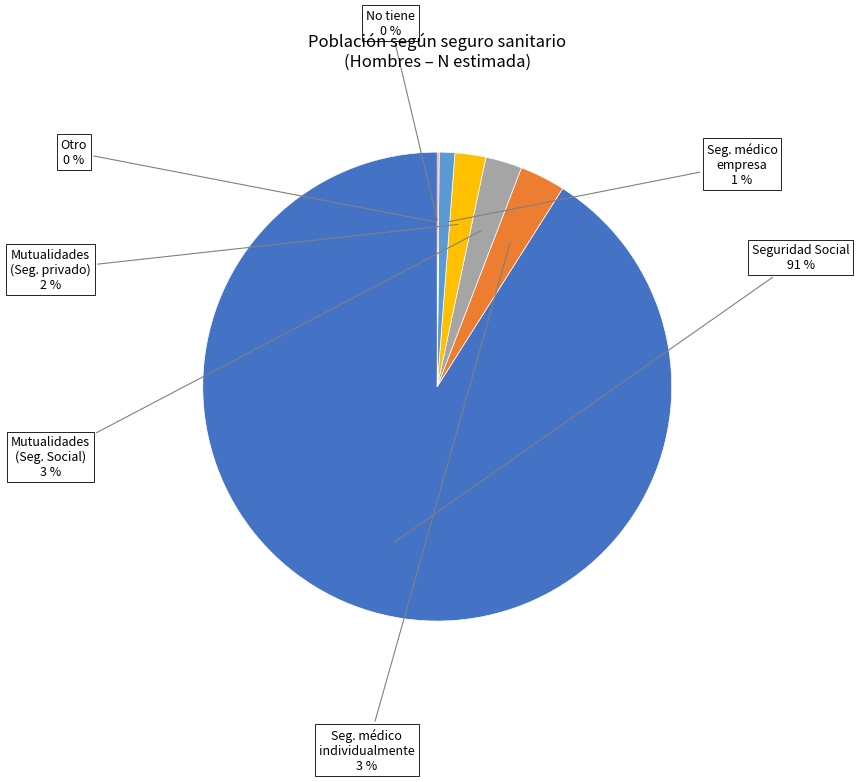

Does any single category account for the majority?

Yes